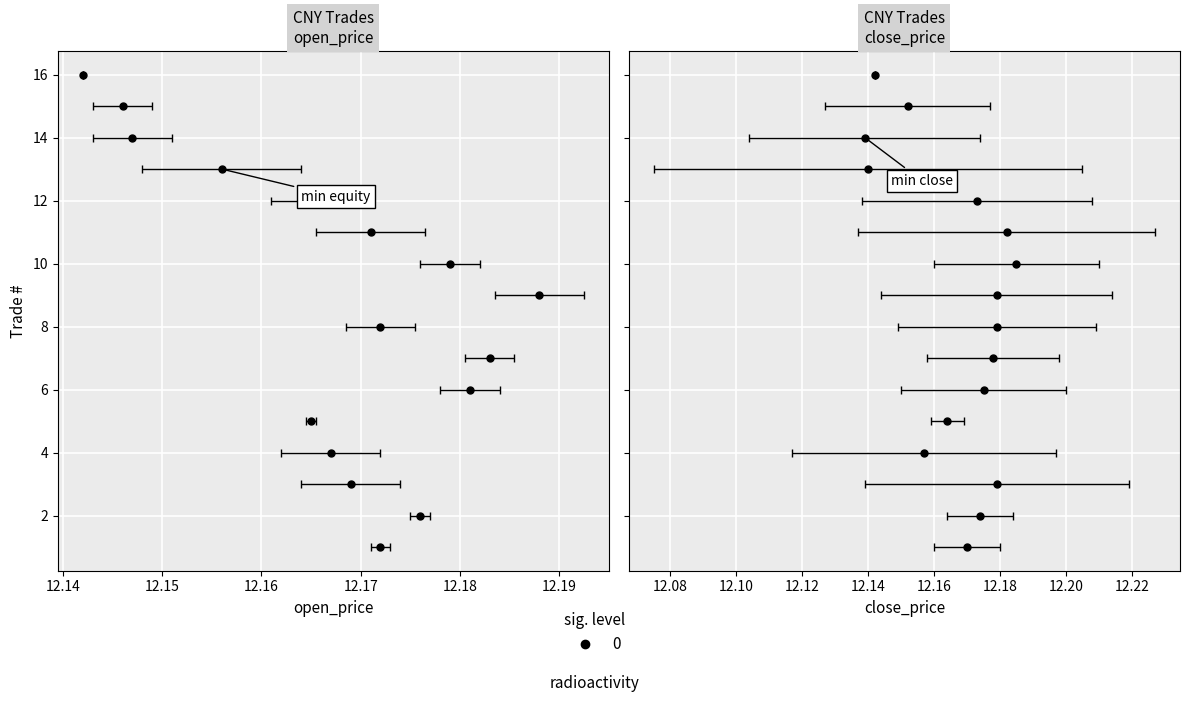

What is the value of the open_price point at the 15th from the left?

12.1